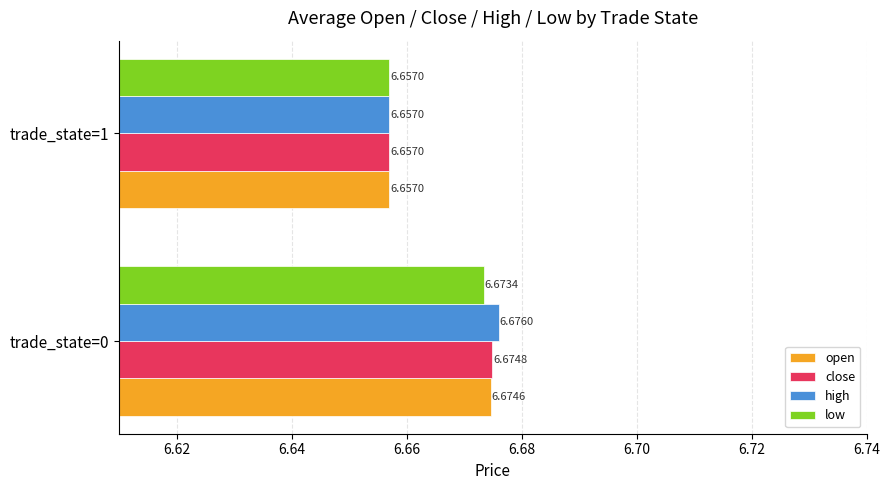

At which category is the sum across all series the highest?

trade_state=0